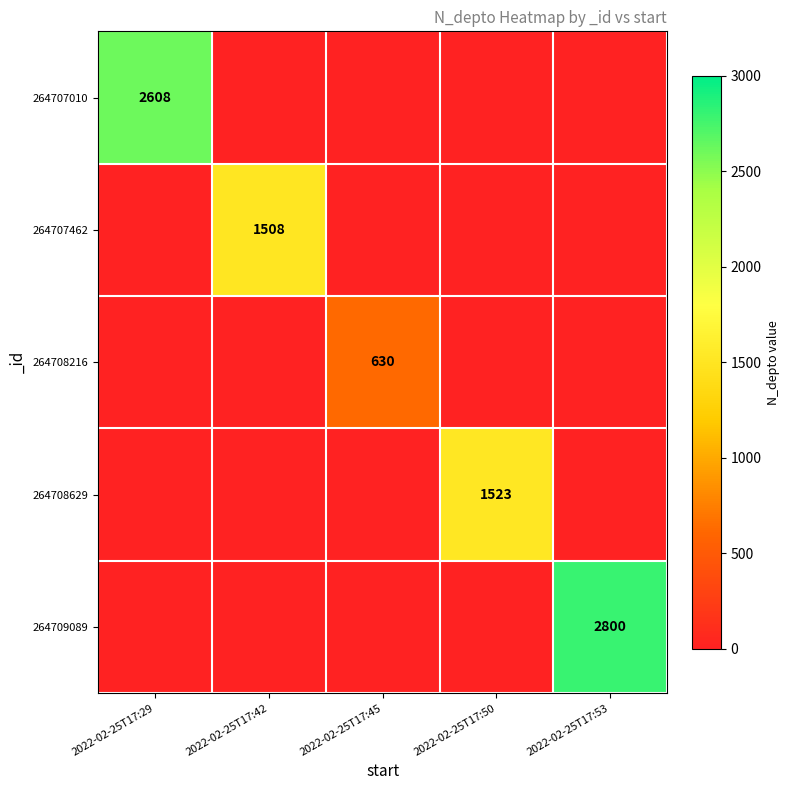

Count the number of categories in the chart.

5